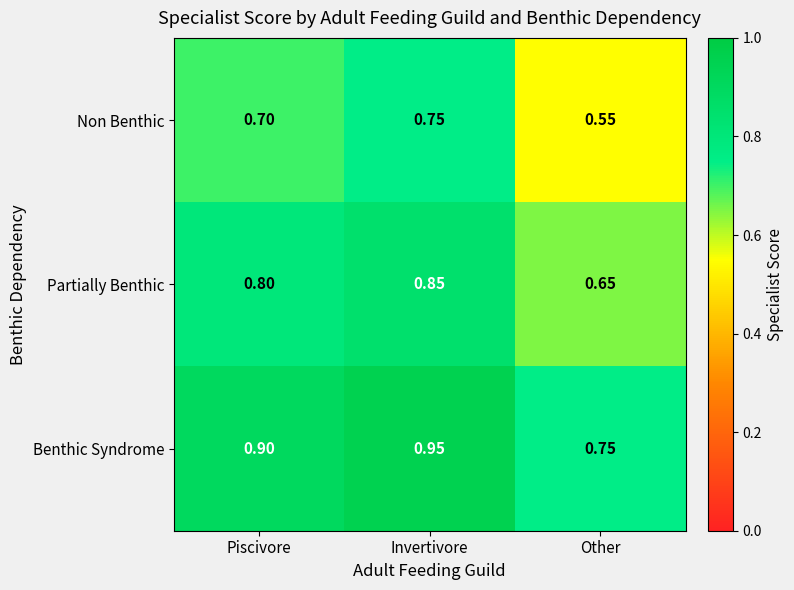

At which category is the sum across all series the highest?

Invertivore